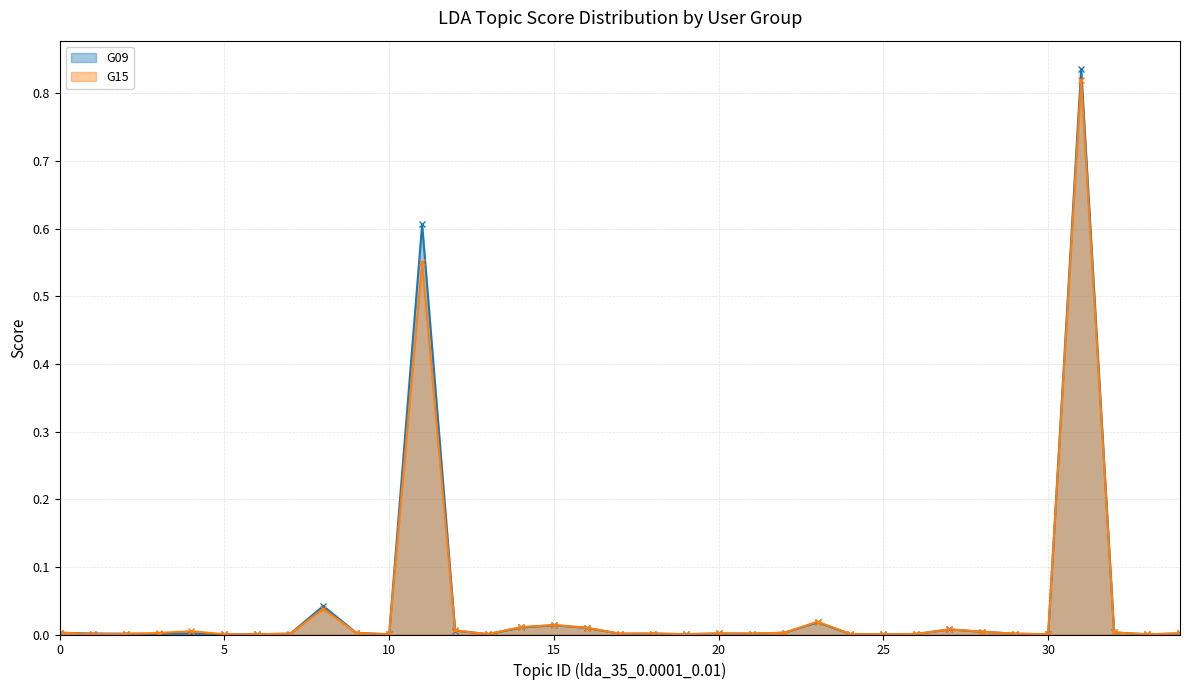

The value of G09 at 26 is 0.0. True or false?

True